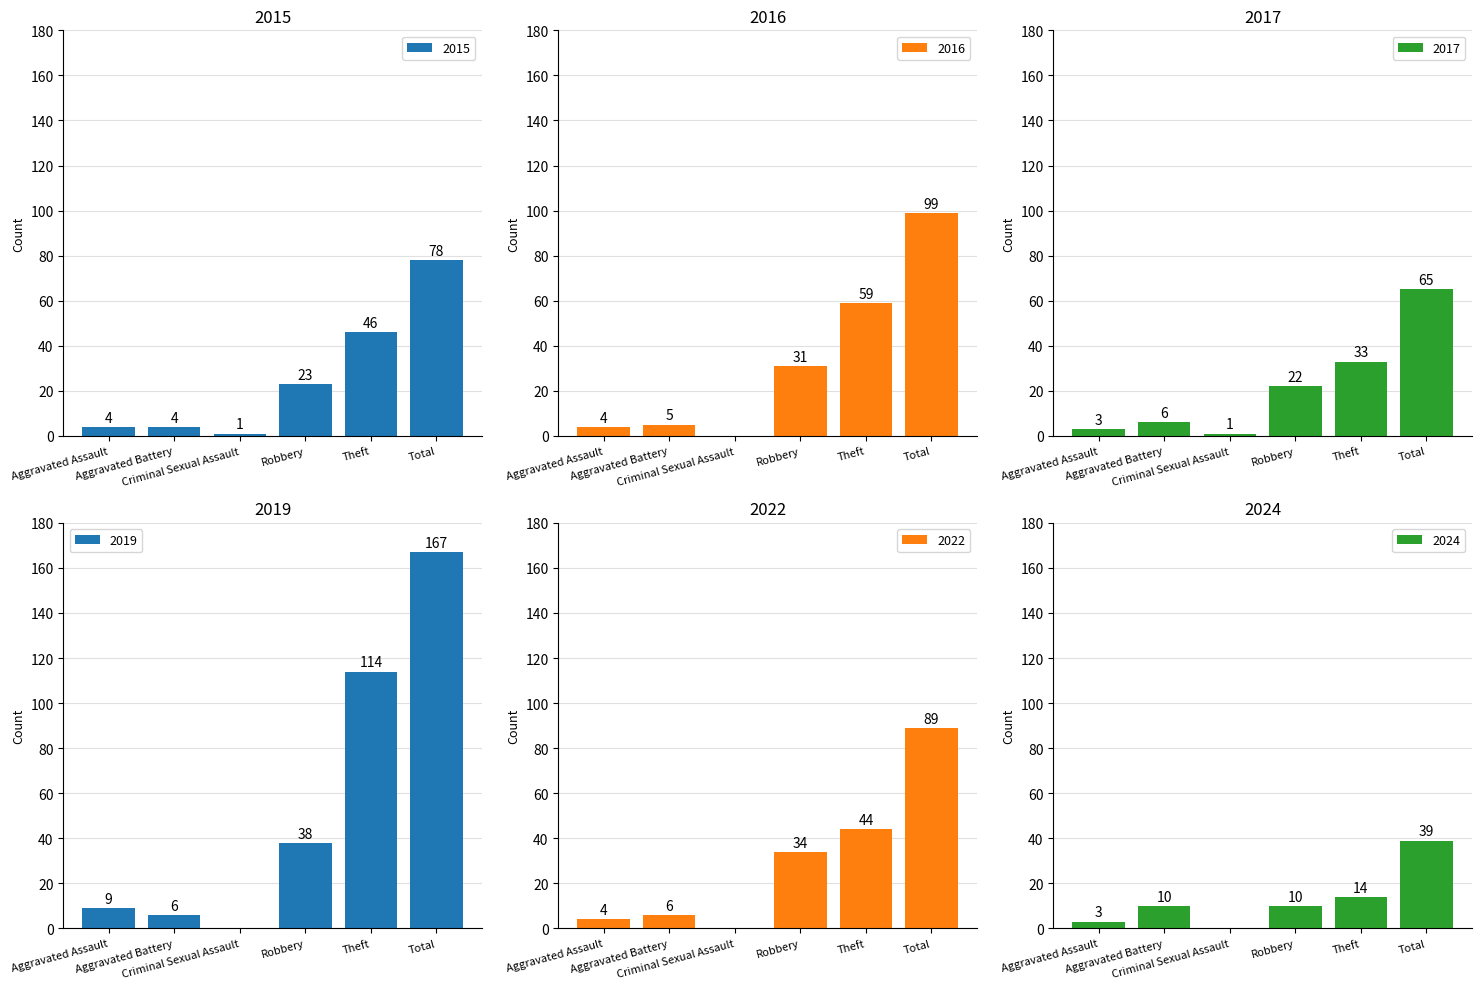

How many values in 2024 are above zero?

5